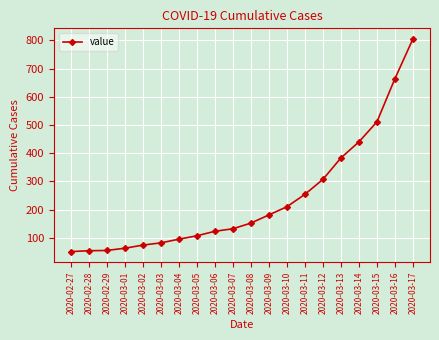

Where is the data nearest to the value 428?

2020-03-14